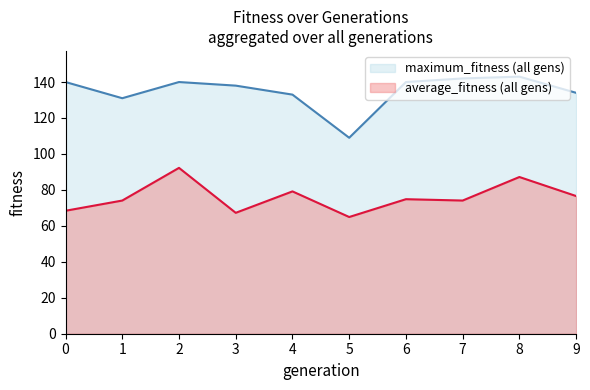

What is the value of the average_fitness point at the 2nd from the left?

74.1